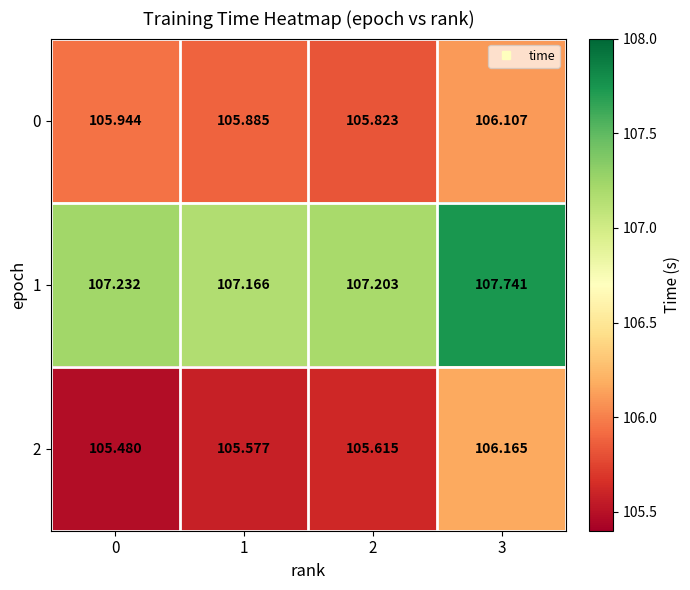

Is the value of 0 at 2 greater than the value of 1 at 1?

No